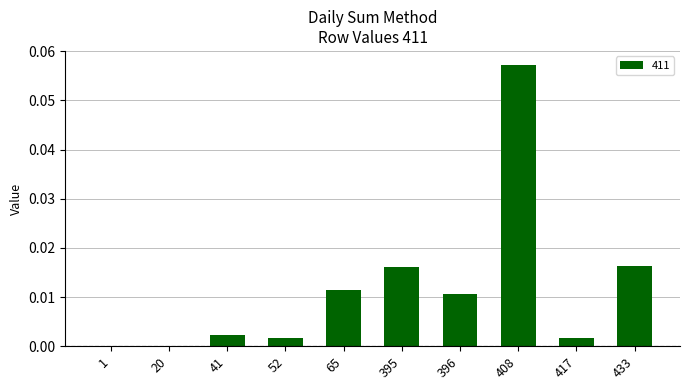

The value at 396 is 0.0. True or false?

True